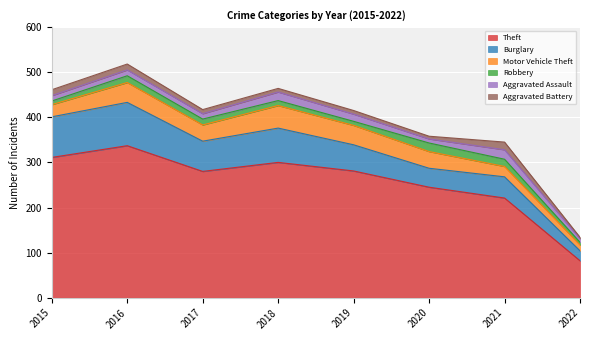

True or false: Aggravated Battery has more than 1 points higher than both neighbors.

False